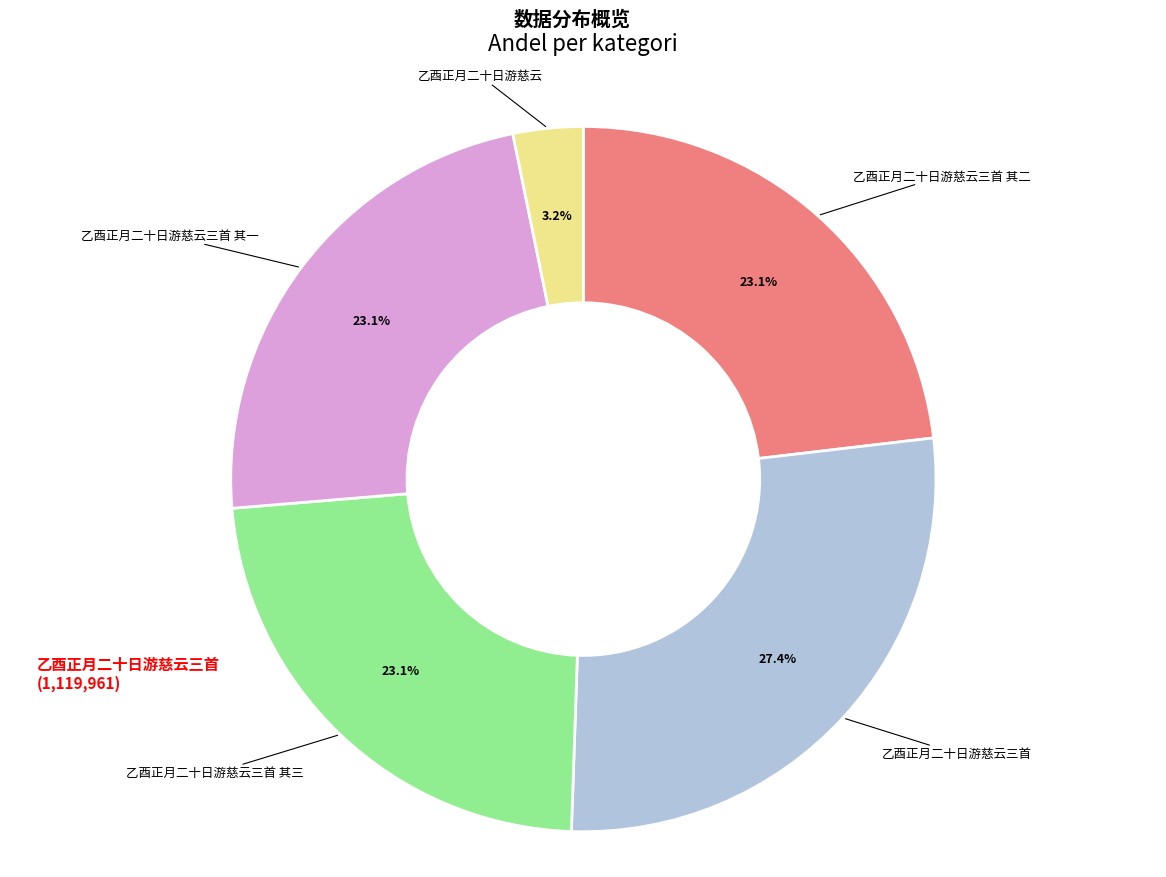

Is there a majority slice in this chart?

No